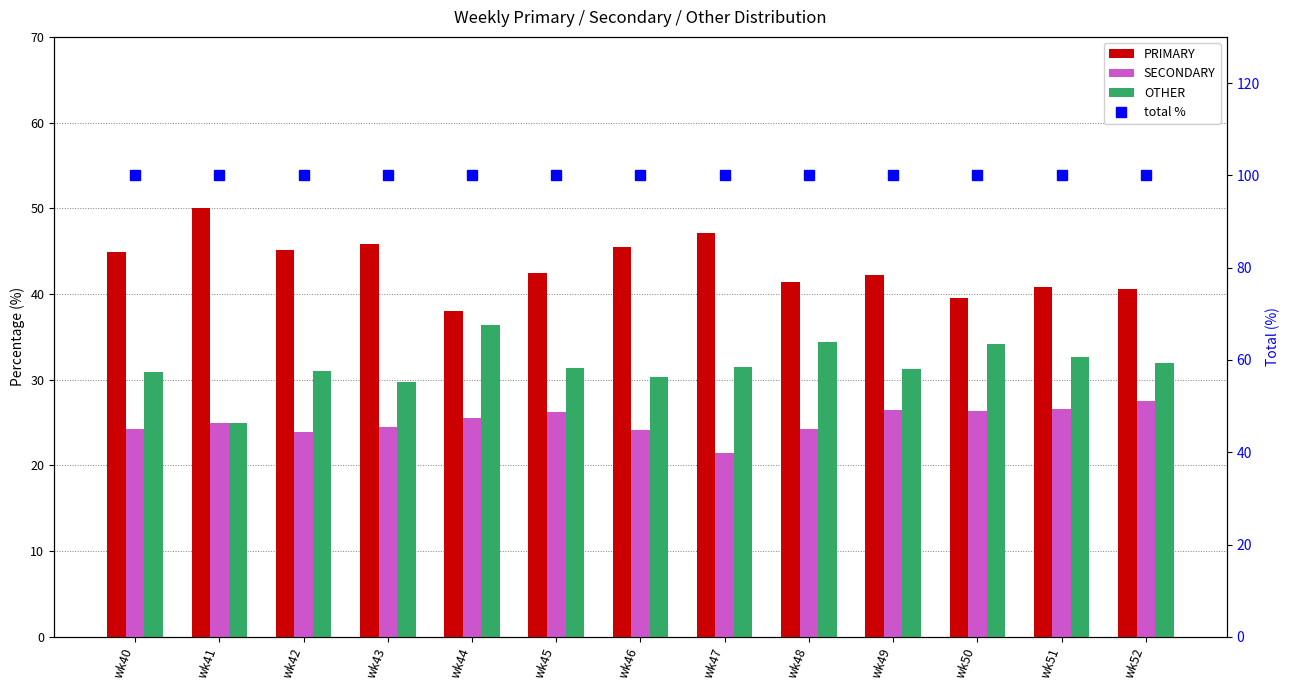

True or false: total % has a value of 100.0 at wk51.

True